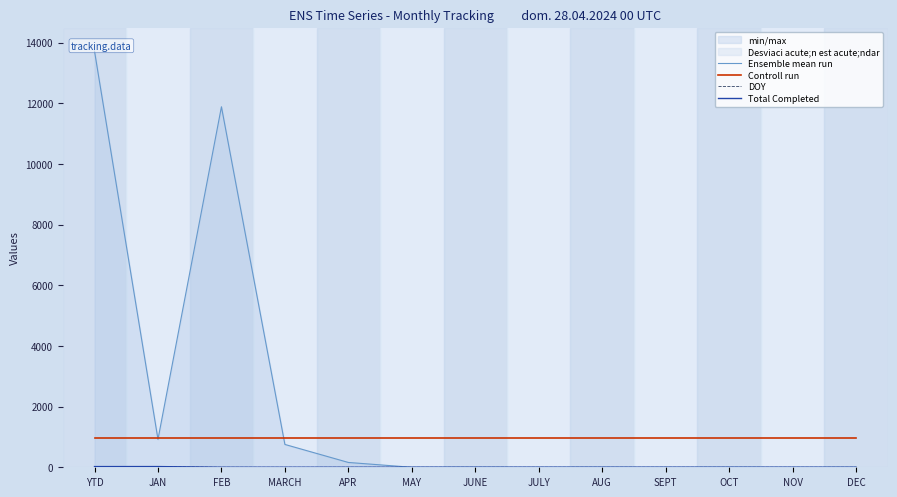

Is it true that Total Completed equals -9 at AUG?

False